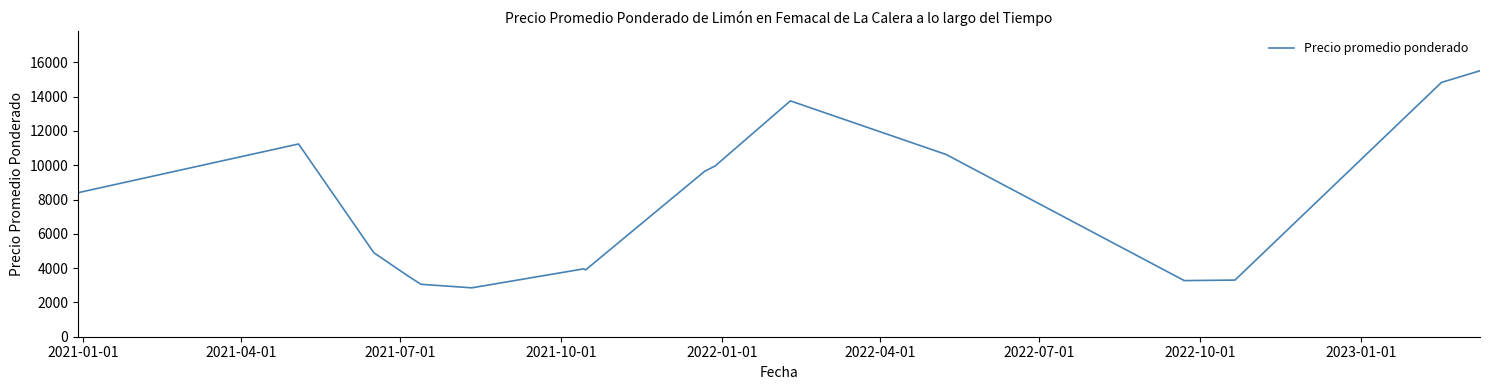

What is the greatest value displayed?

15513.5